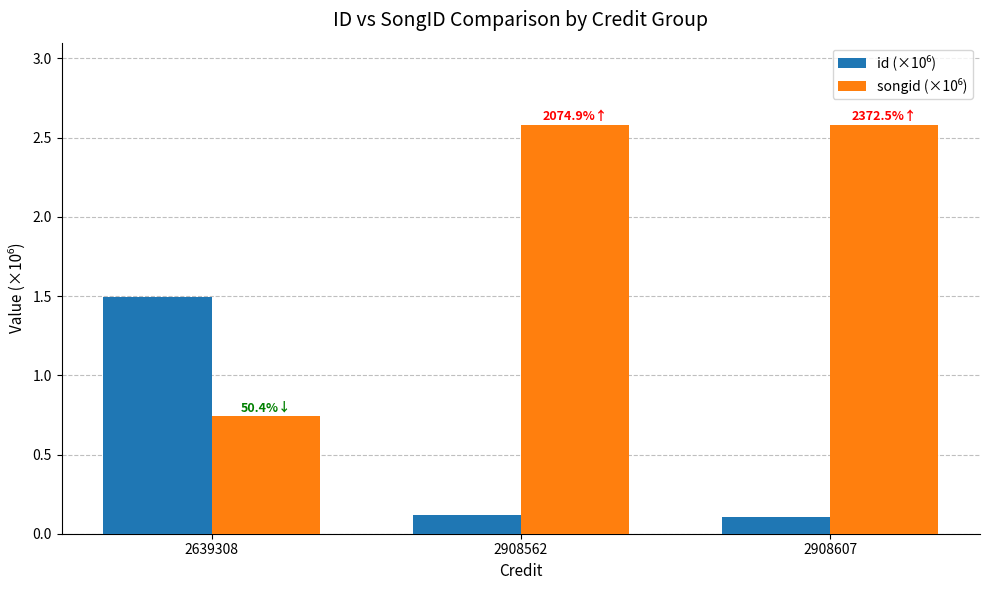

What is the greatest value displayed?

2.6